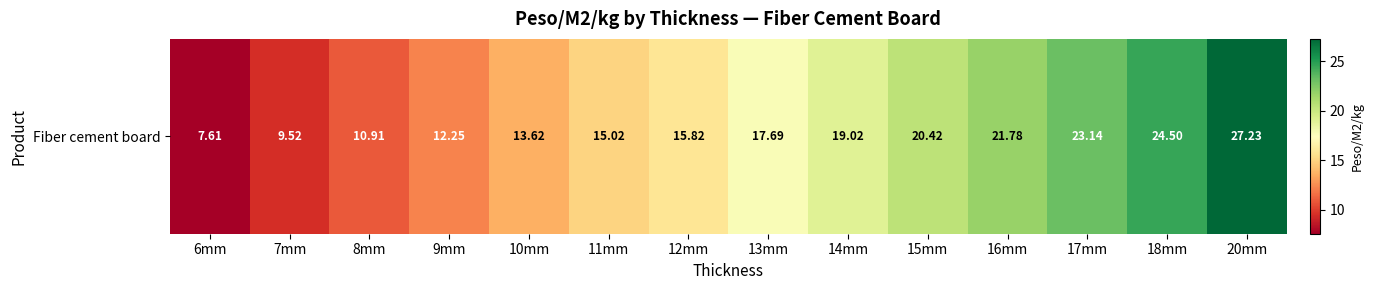

How many data points are less than 17?

7